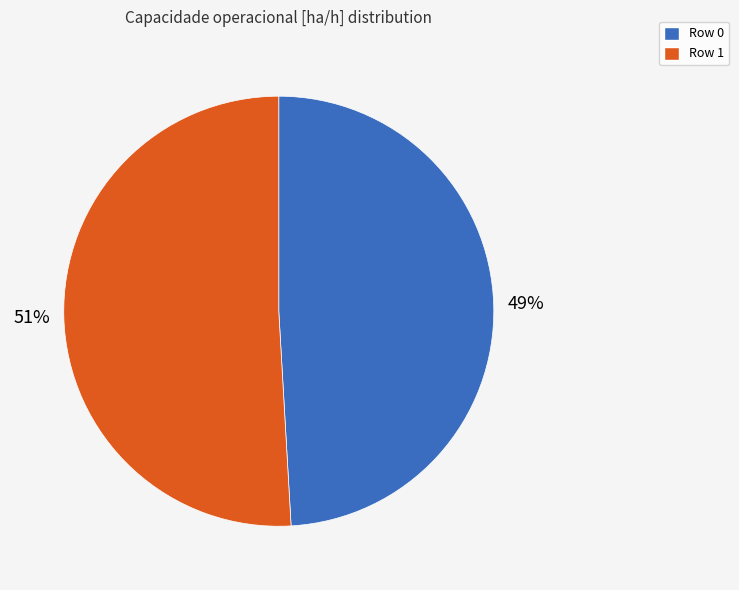

To the nearest percent, what percentage of the pie is Row 0?

49%